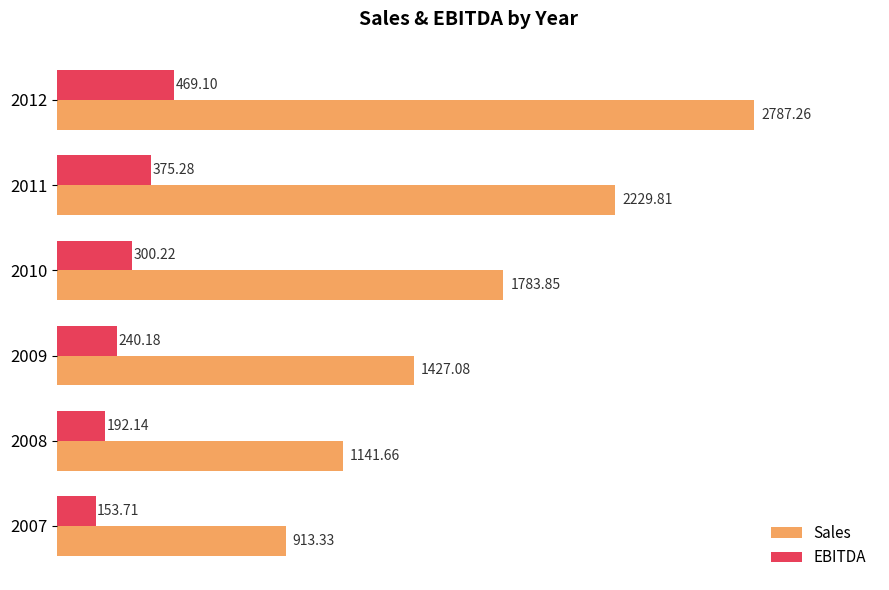

What is the sum of the EBITDA values at 2012 and 2010?

769.3